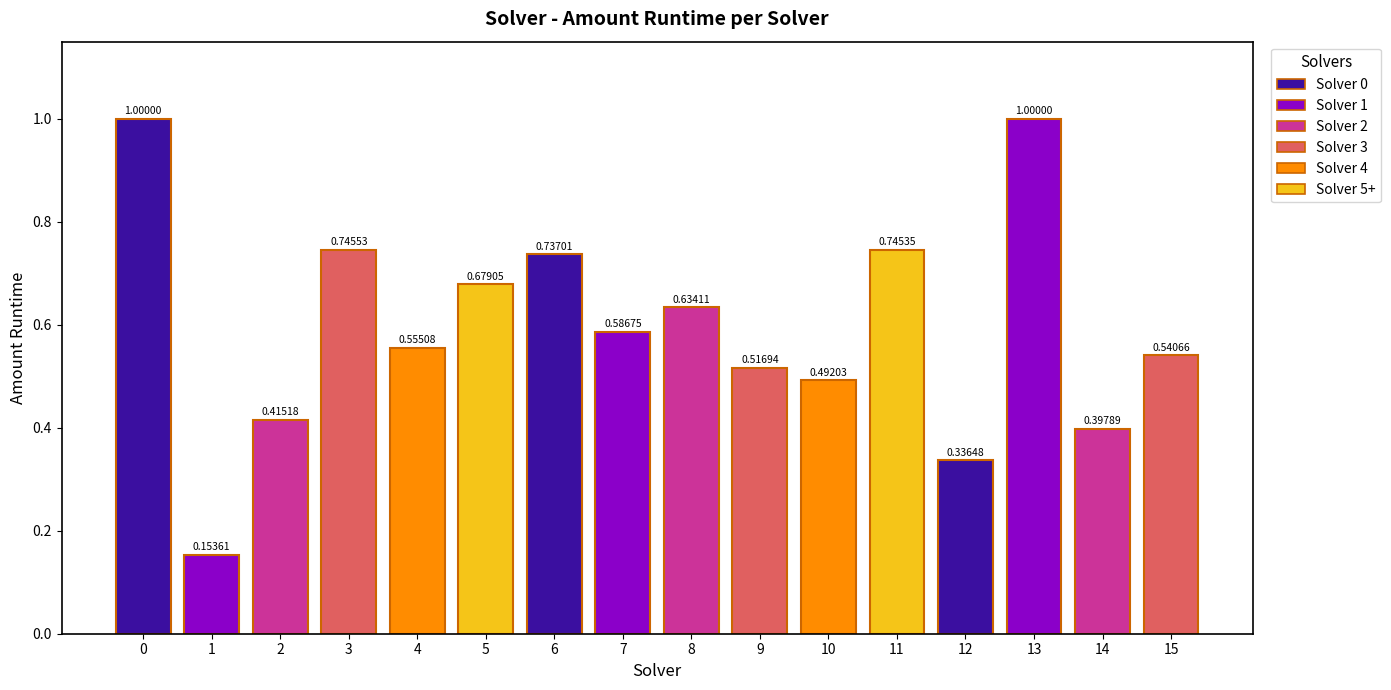

What is the change in value from 6 to 13?

+0.3